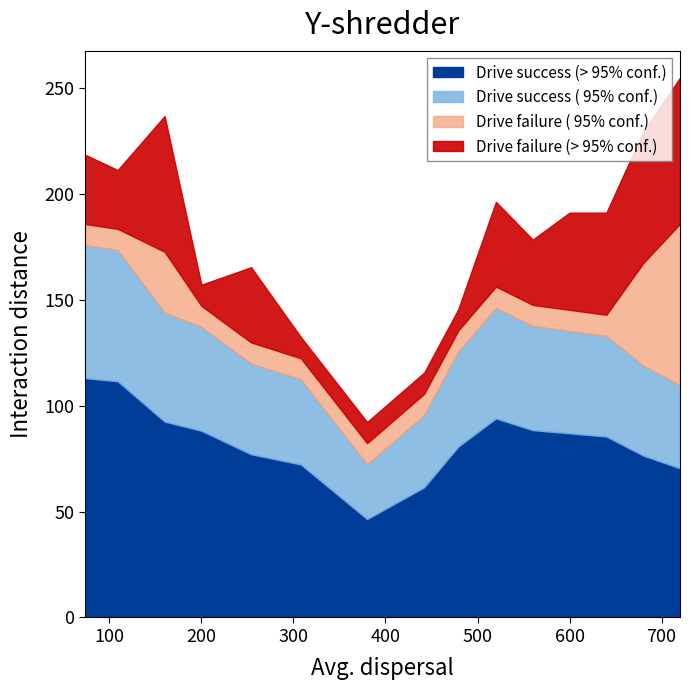

What is the highest value of the Drive success (> 95% conf.) series?

113.1